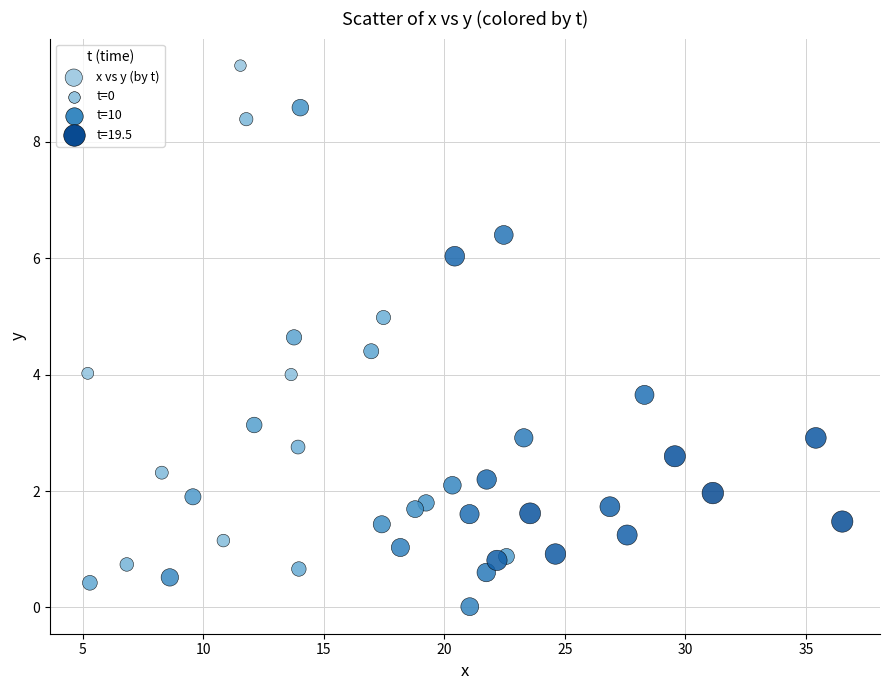

What is the range of Y values (max minus min)?

9.3